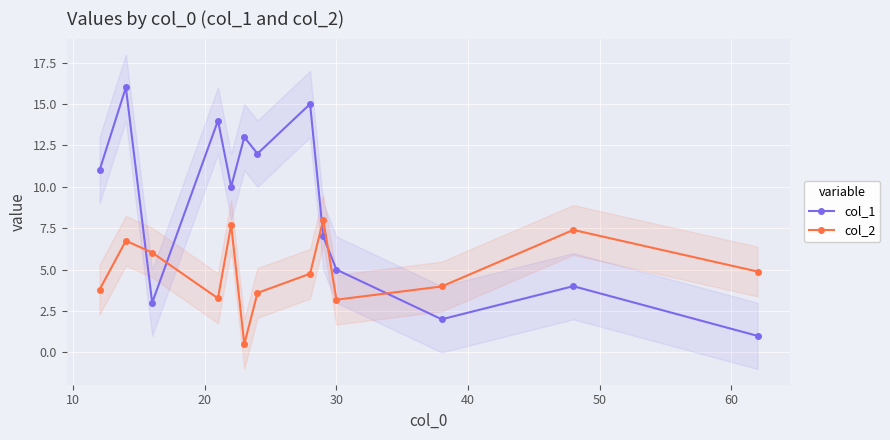

What is the maximum value for col_1?

16.0